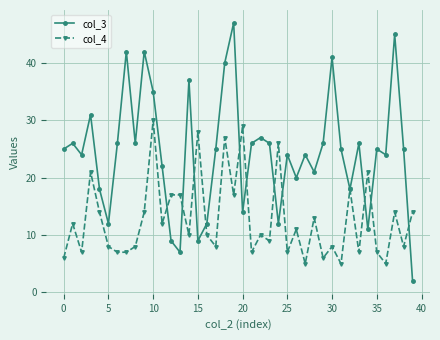

What is the greatest value displayed?

47